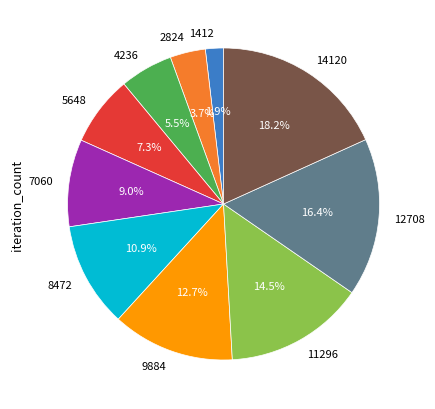

To the nearest percent, what is the difference between the 1412 and 8472 slice percentages?

9%